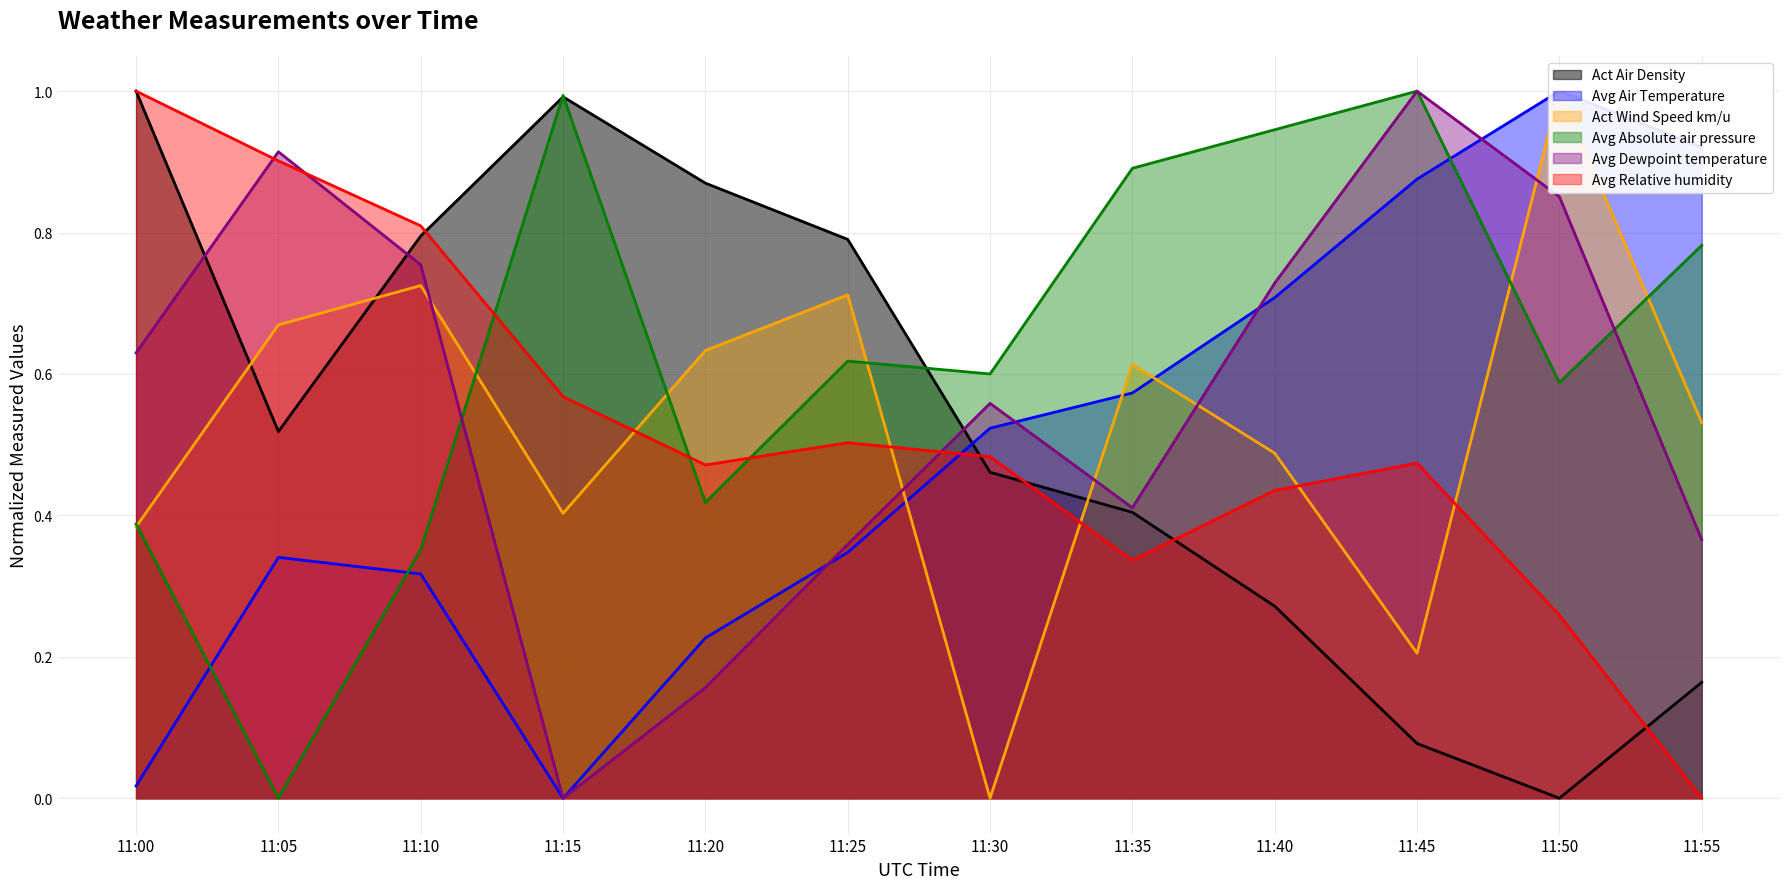

Between which two adjacent categories do Avg Absolute air pressure and Act Wind Speed km/u first intersect?

11:00 and 11:05